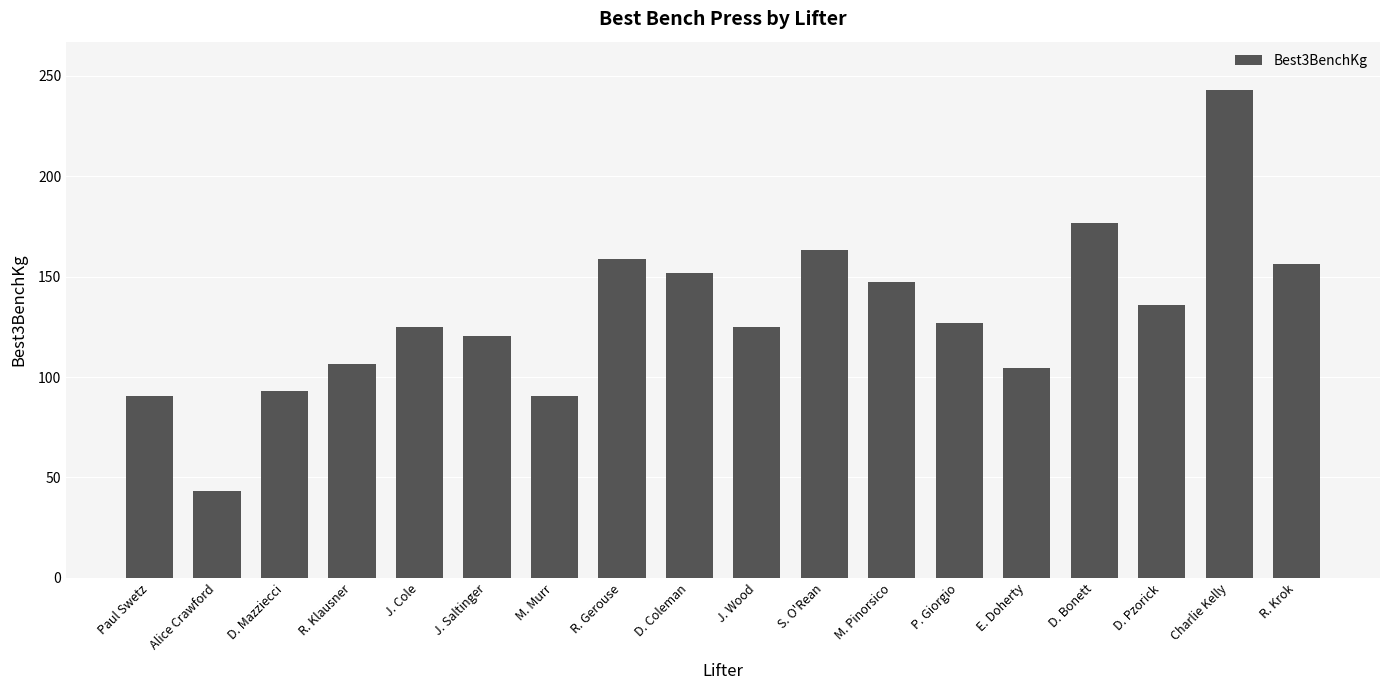

Which has a higher value, M. Pinorsico or R. Gerouse?

R. Gerouse